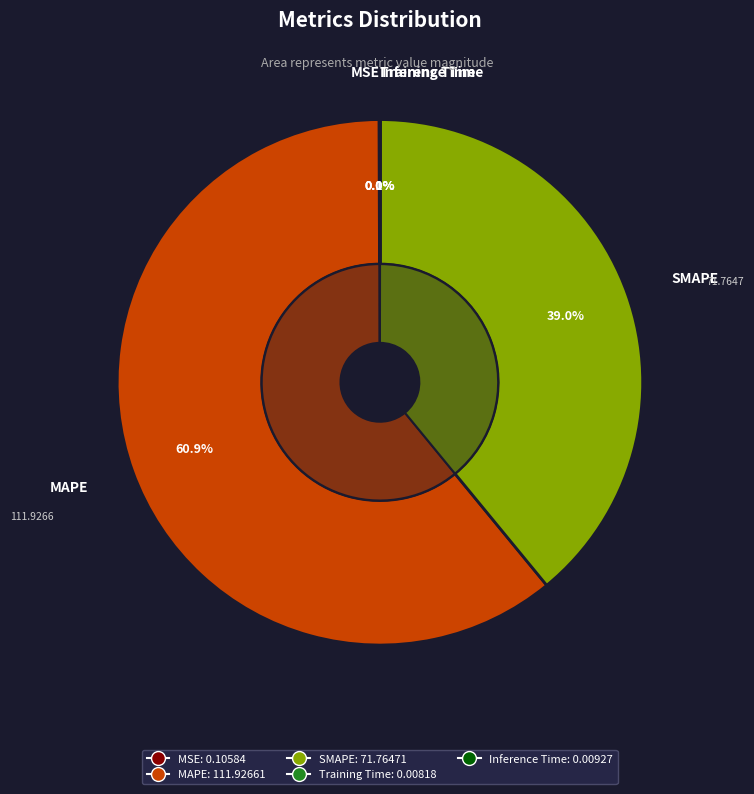

Between MAPE and Training Time, which is larger?

MAPE